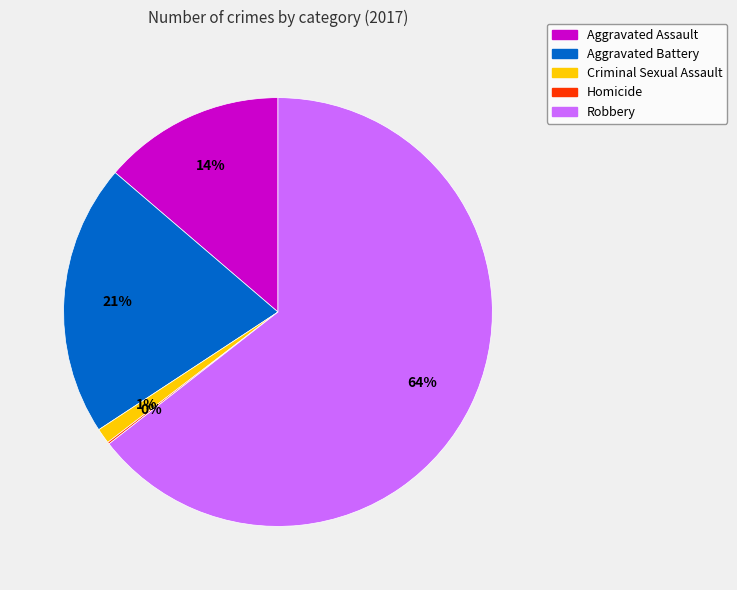

Is it true that Aggravated Assault is 14% of the pie?

True